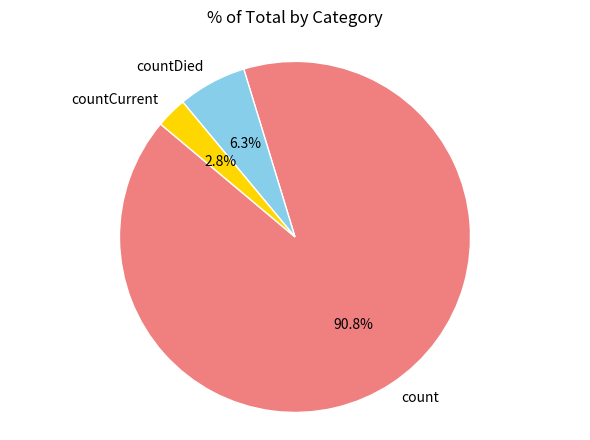

The countDied slice represents 6% of the pie. True or false?

True